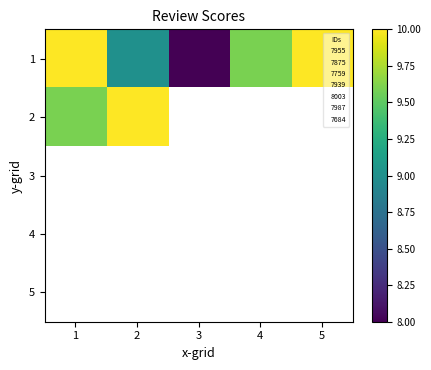

At which label is 2 closest to 9?

1